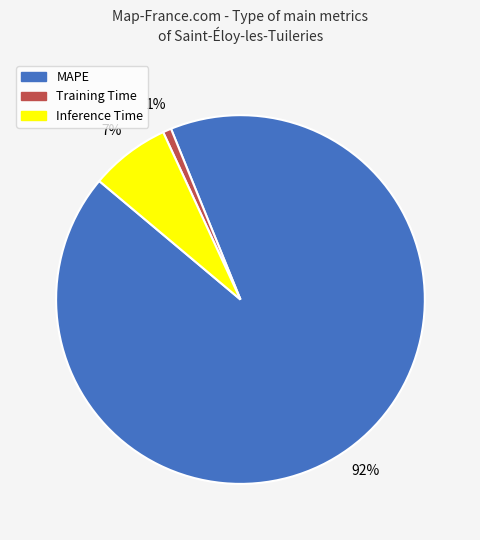

To the nearest percent, what percentage of the pie is MAPE?

92%